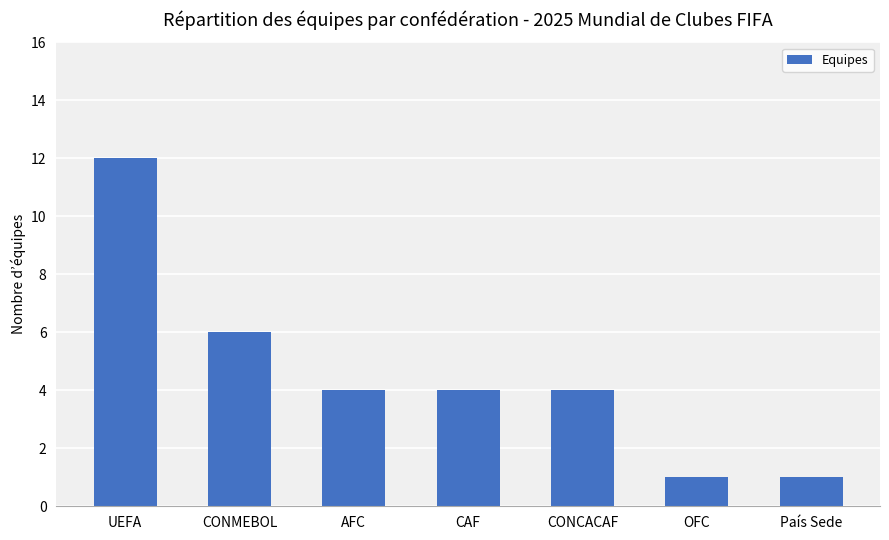

What is the difference between the maximum and second lowest values?

11